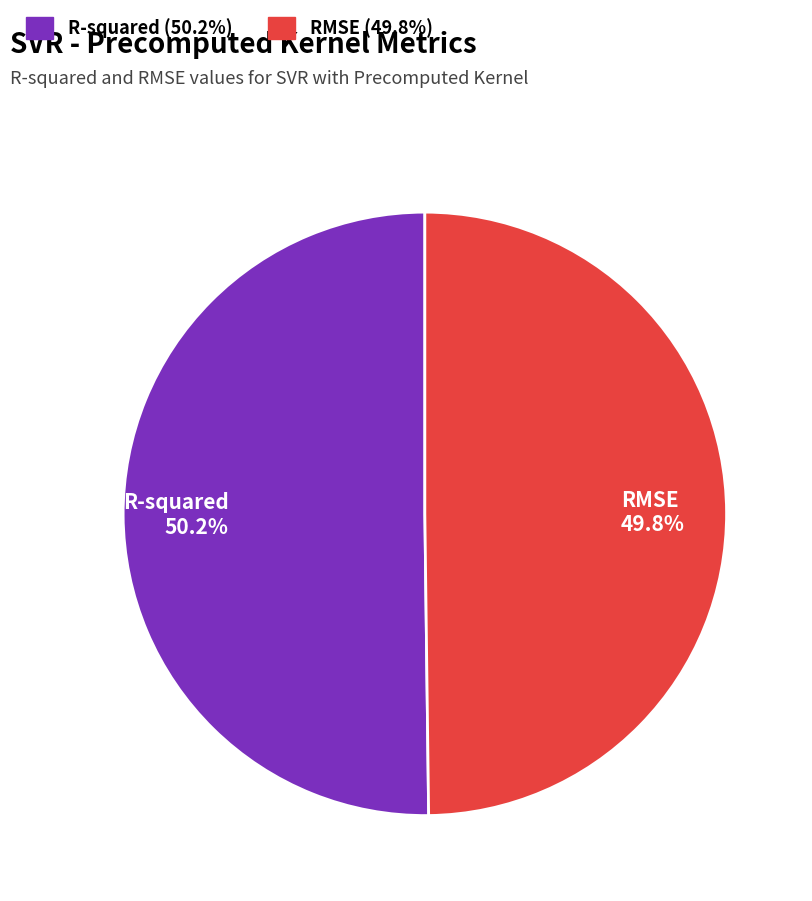

To the nearest percent, what is the average slice percentage?

50%